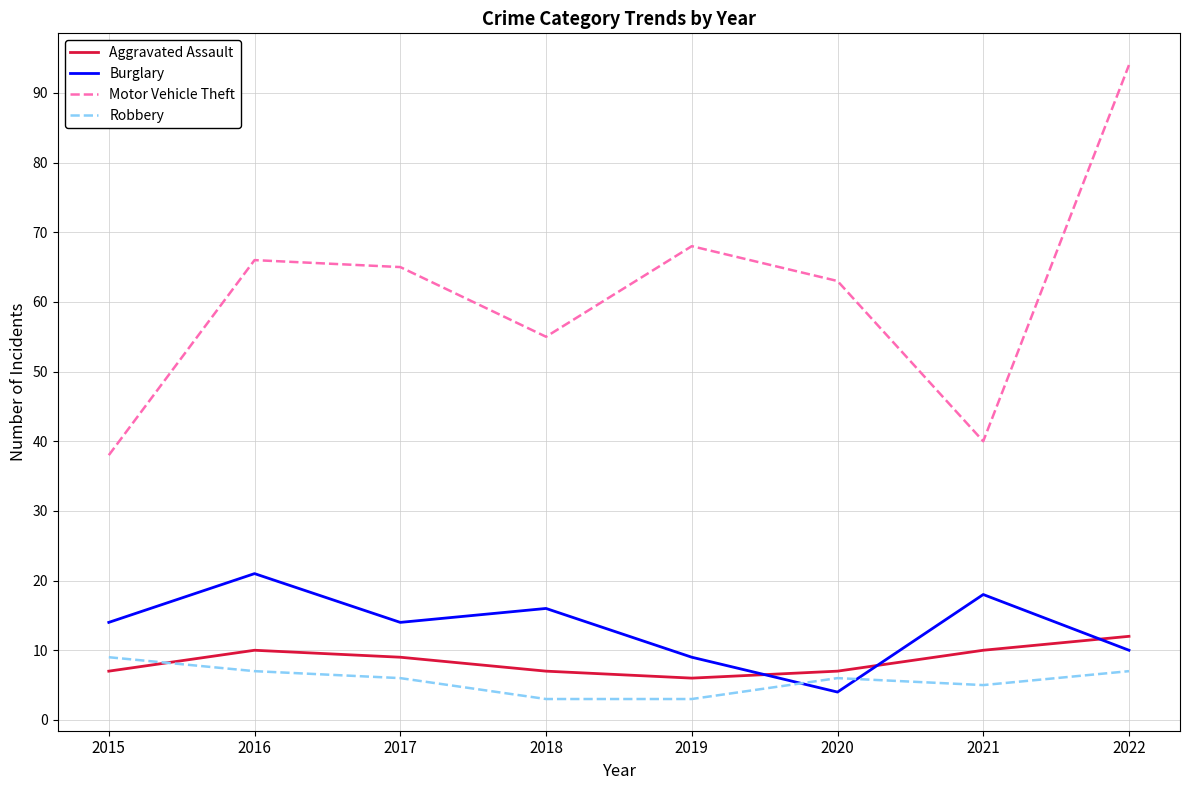

What is the difference between the second highest and second lowest values in the Robbery series?

4